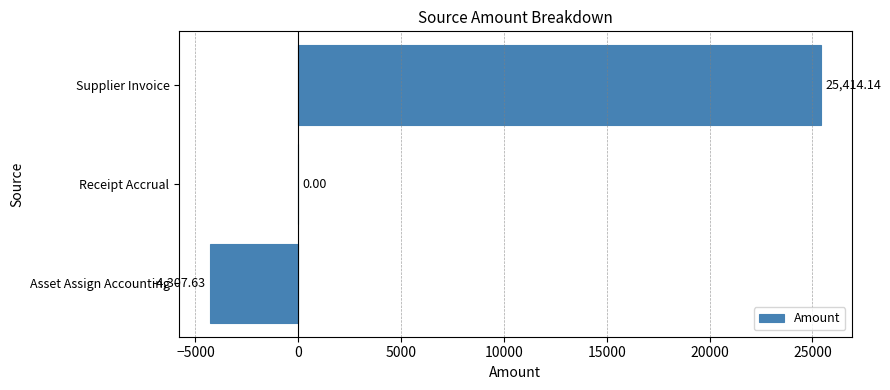

Which category has the highest value across all series?

Supplier Invoice